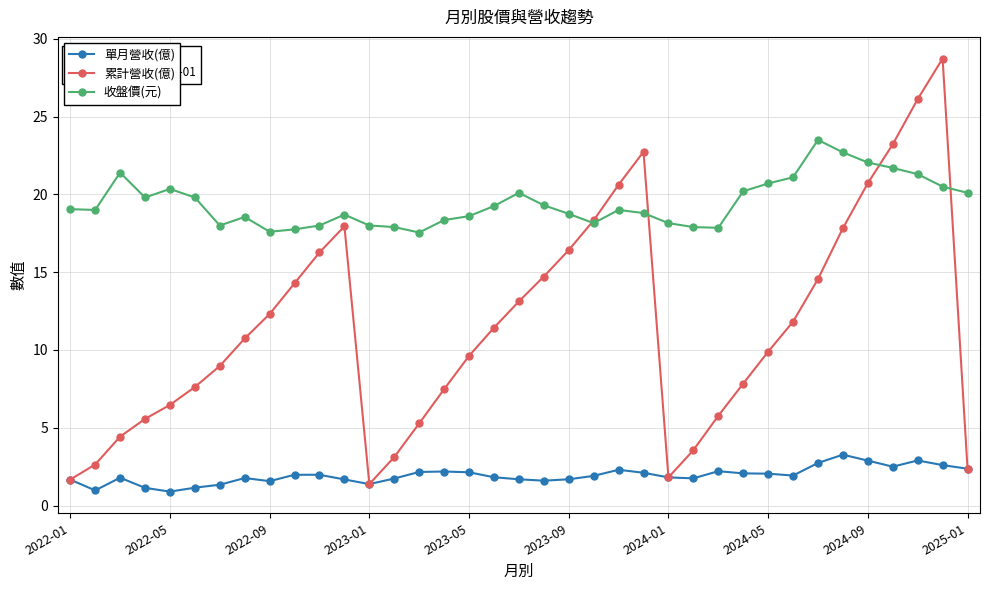

What is the value of the 累計營收(億) point at the 25th from the left?

1.8